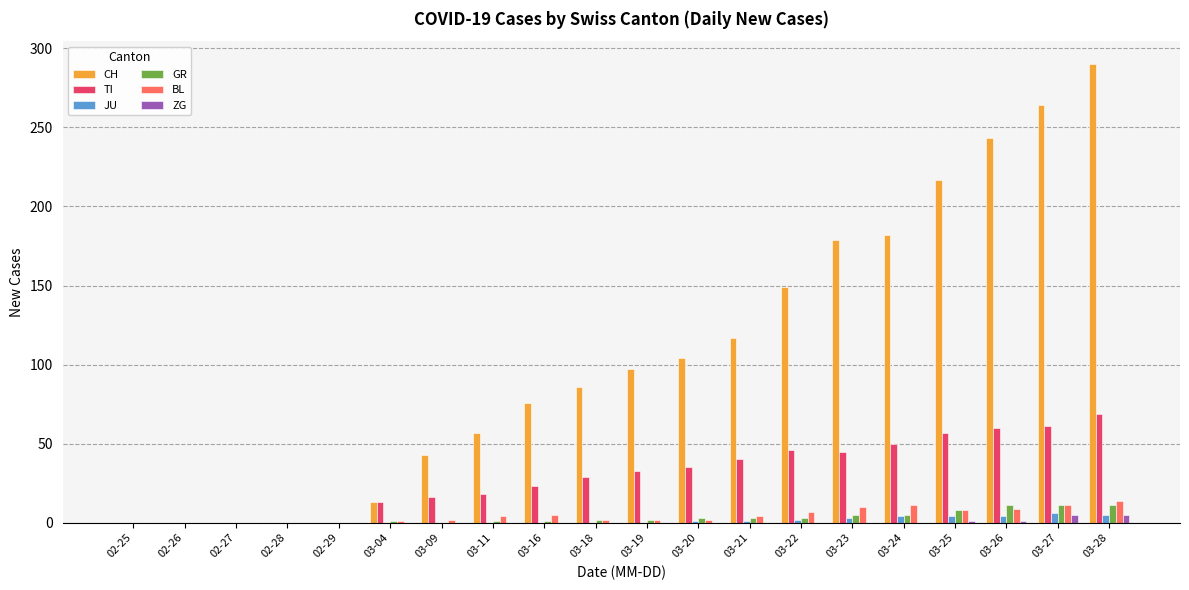

Which series has the largest total across all categories?

CH